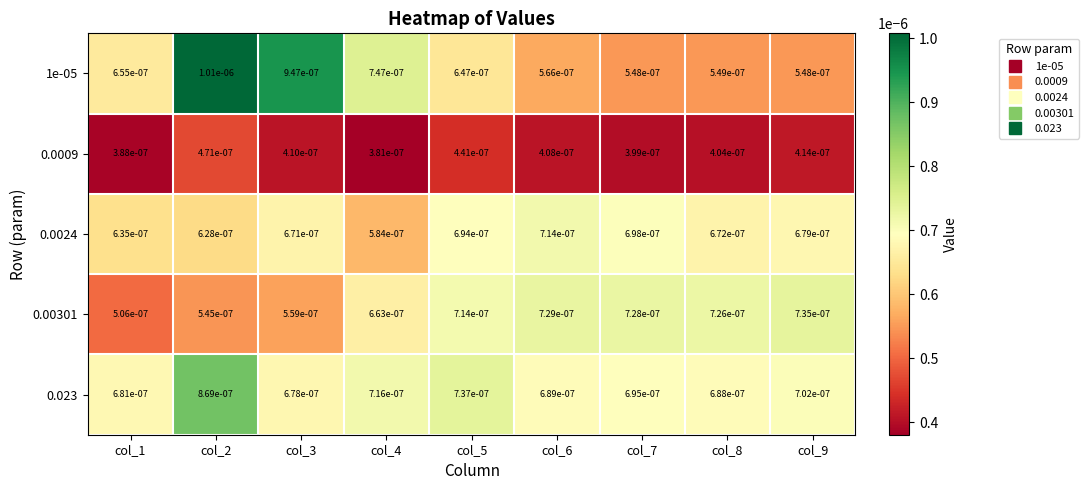

Is the value of 0.0009 at col_9 greater than the value of 0.00301 at col_3?

No